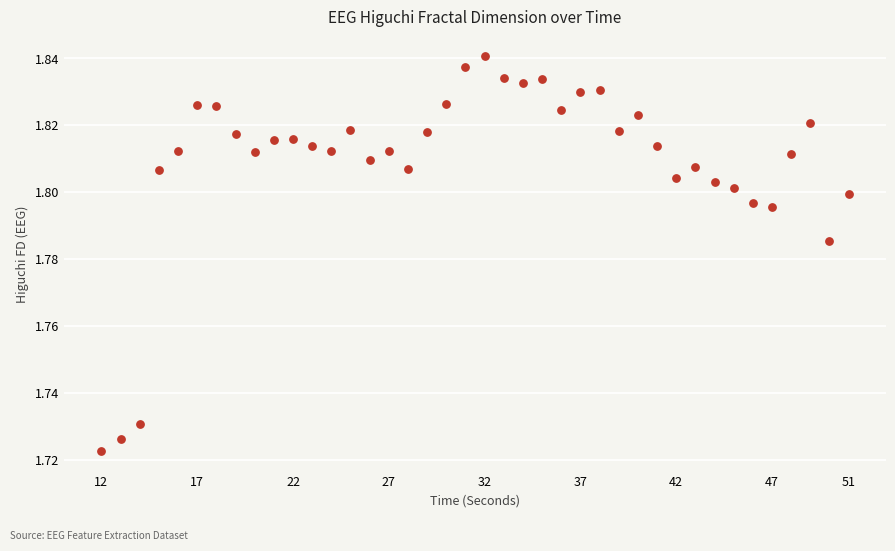

What is the range of X values (max minus min)?

39.0